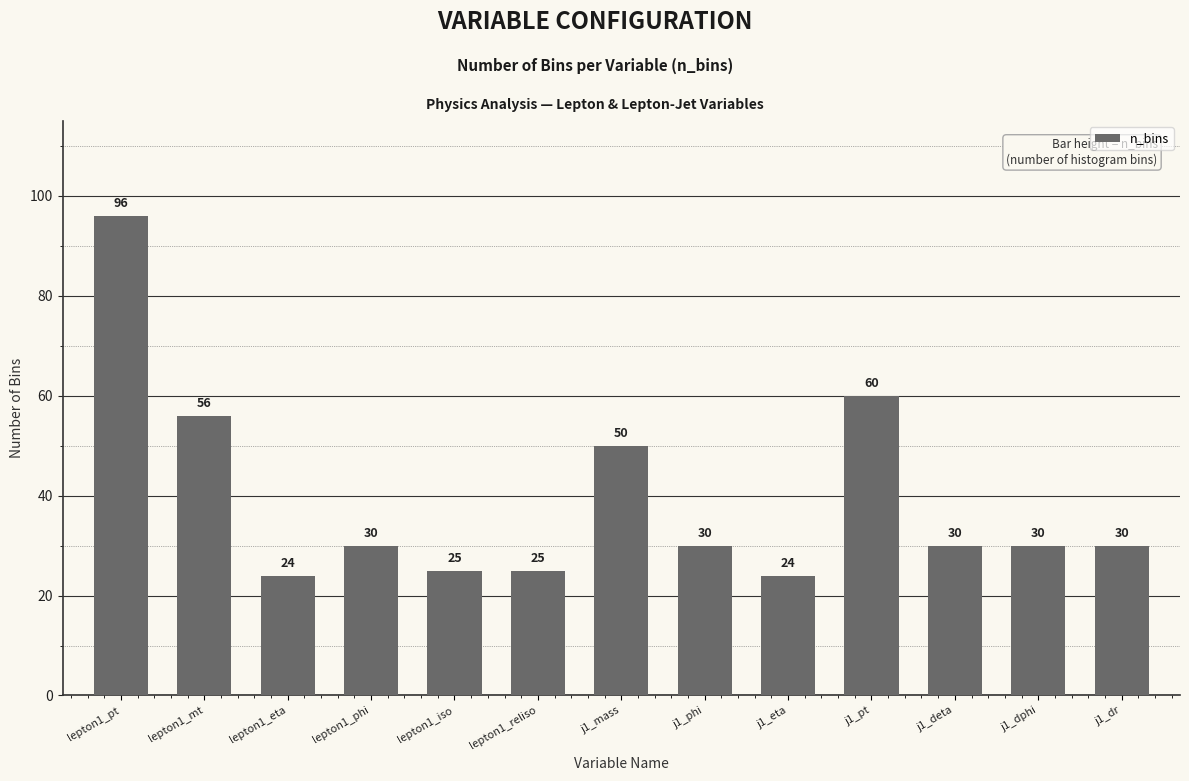

Reading left to right, extract all data points from this chart.

lepton1_pt=96	lepton1_mt=56	lepton1_eta=24	lepton1_phi=30	lepton1_iso=25	lepton1_reliso=25	j1_mass=50	j1_phi=30	j1_eta=24	j1_pt=60	j1_deta=30	j1_dphi=30	j1_dr=30